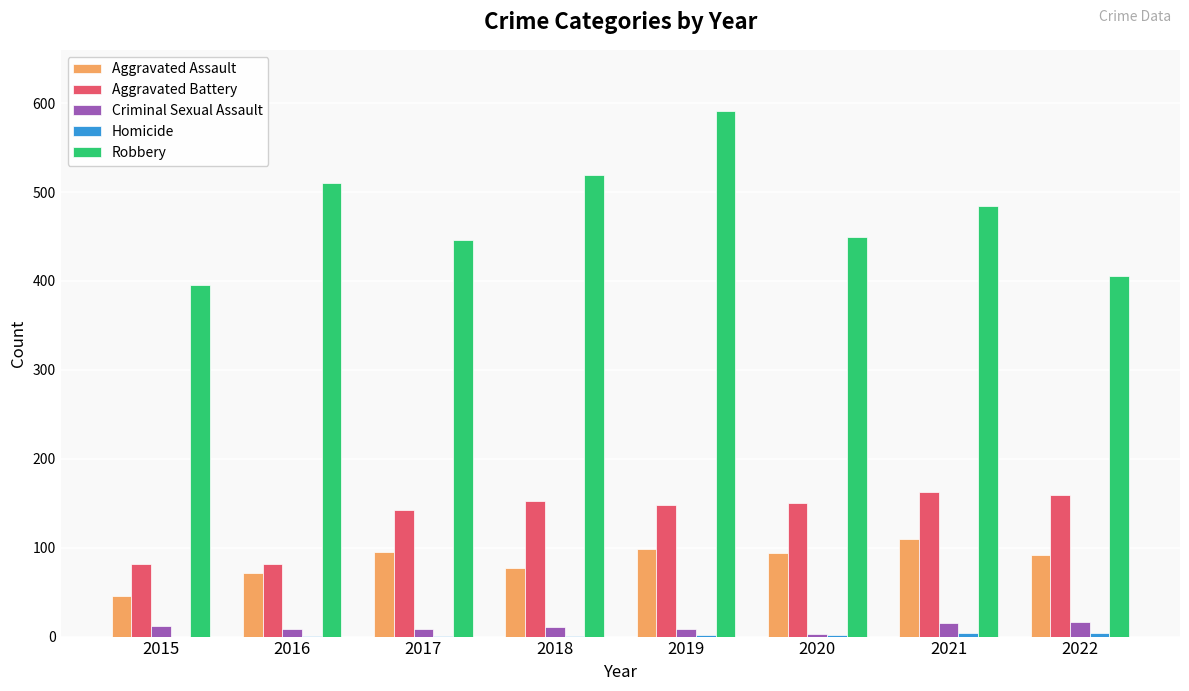

The value of Aggravated Assault at 2016 is 101. True or false?

False